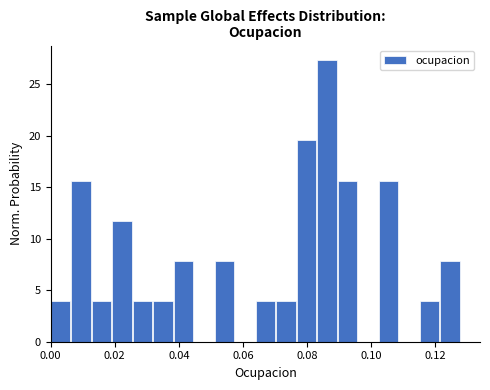

Read against the x-axis, roughly where is the centre of the tallest bar?

0.086